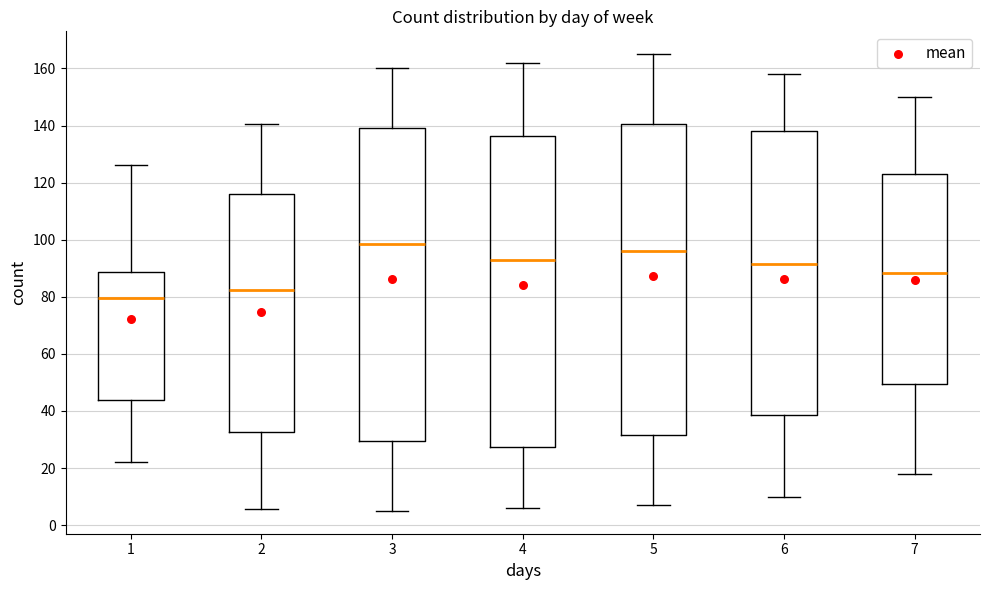

Where is the lower edge of the box at x = 1 on the y-axis? The values are not printed on the chart, so give them approximately, as read against the axis.

44